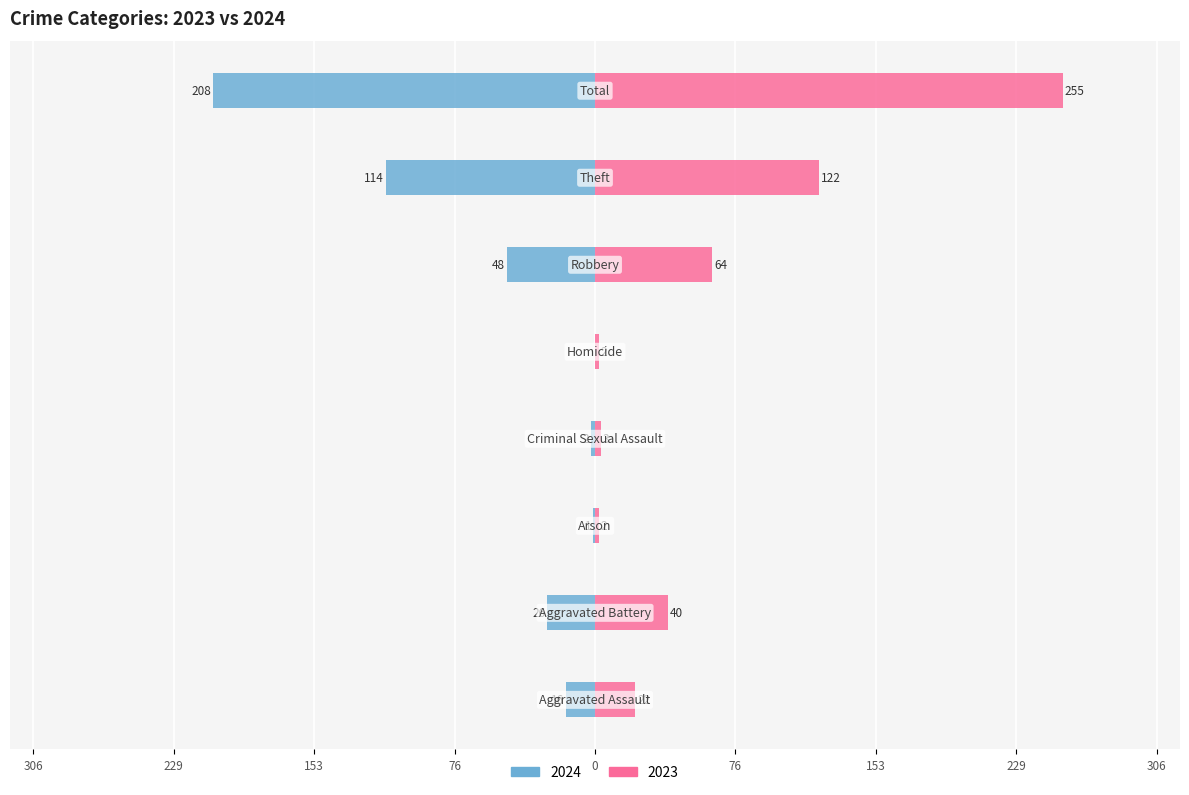

Reading left to right, transcribe all the data shown in this chart.

2024: Aggravated Assault=-16	Aggravated Battery=-26	Arson=-1	Criminal Sexual Assault=-2	Homicide=0	Robbery=-48	Theft=-114	Total=-208
2023: Aggravated Assault=22	Aggravated Battery=40	Arson=2	Criminal Sexual Assault=3	Homicide=2	Robbery=64	Theft=122	Total=255